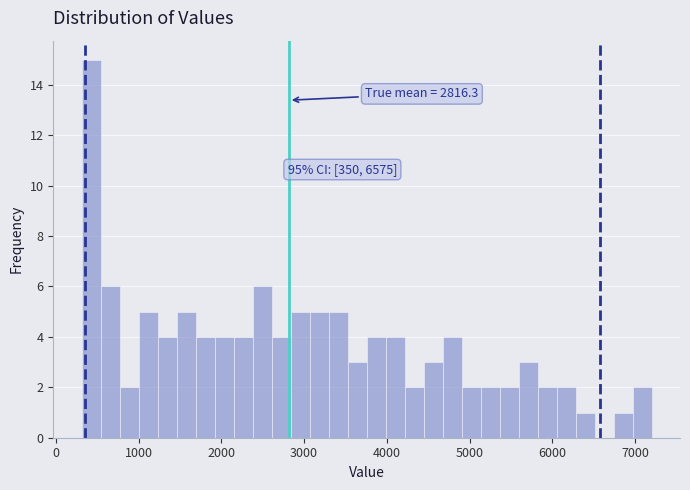

Read against the x-axis, roughly where is the centre of the tallest bar?

400